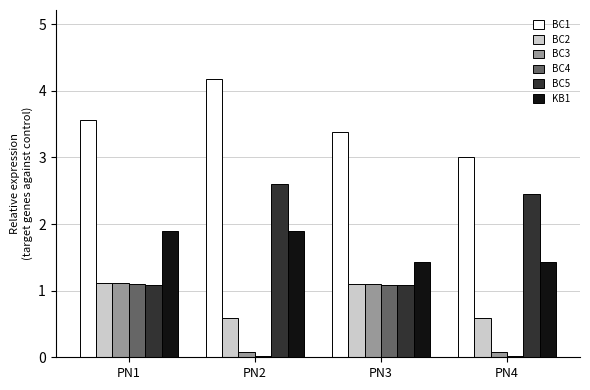

How many distinct data groups are displayed?

6